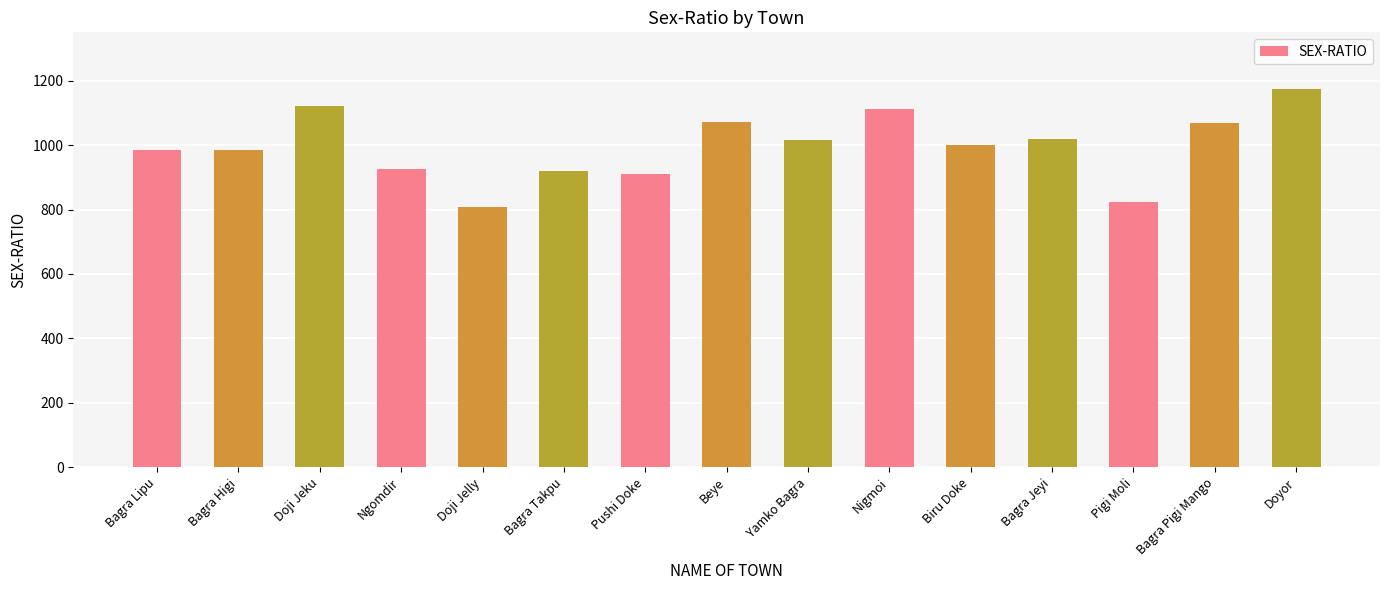

What is the greatest value displayed?

1174